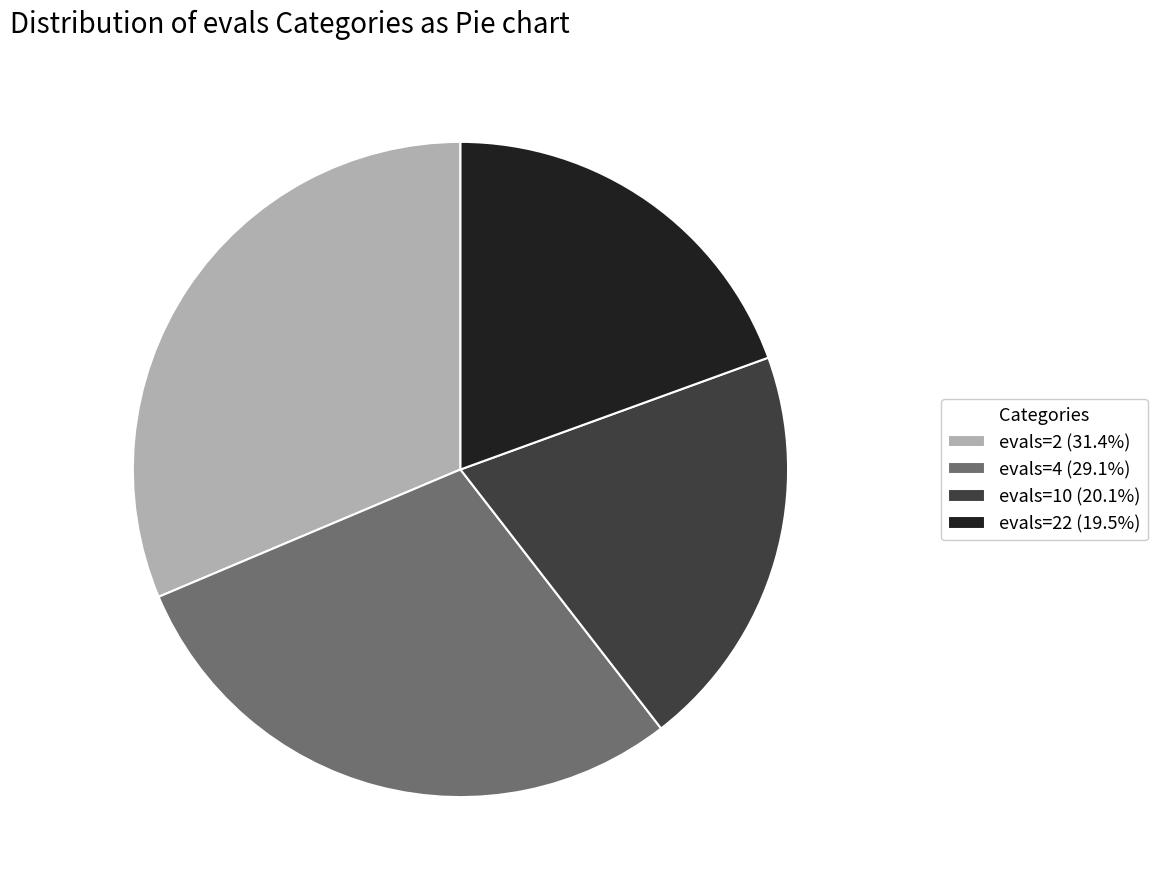

Is there any slice that represents more than half of the pie?

No